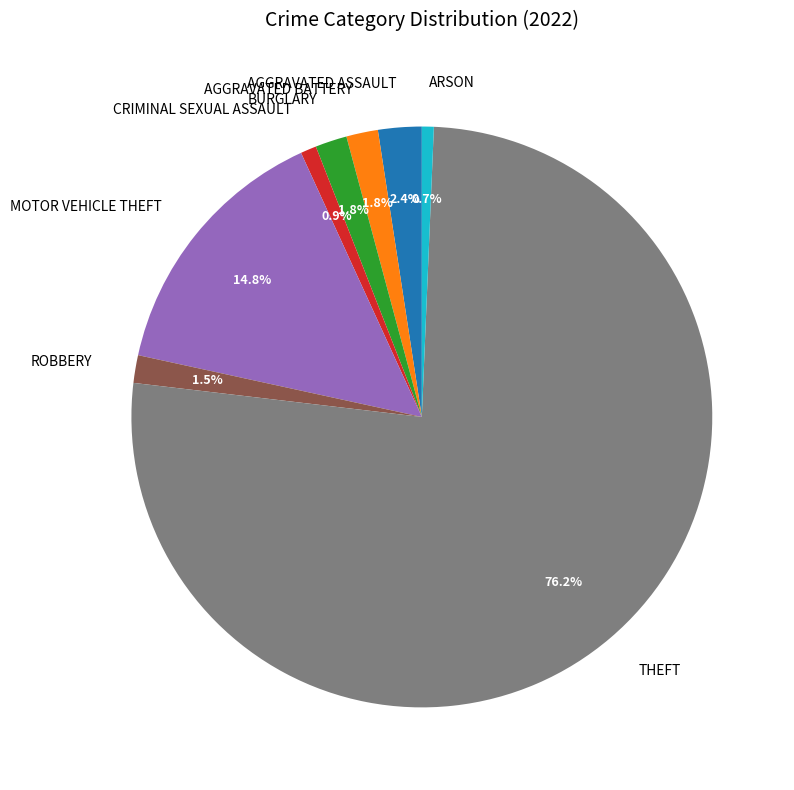

Is there a majority slice in this chart?

Yes